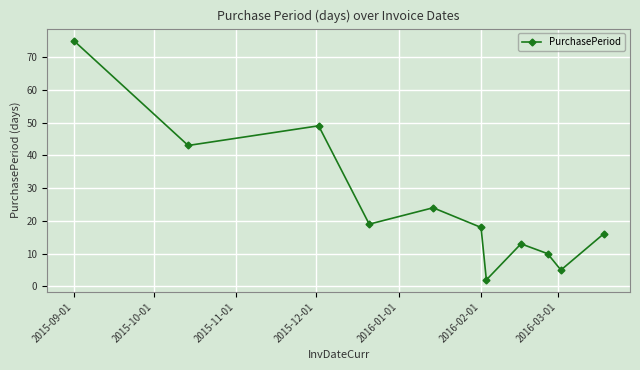

What is the difference between the second highest and minimum values?

47